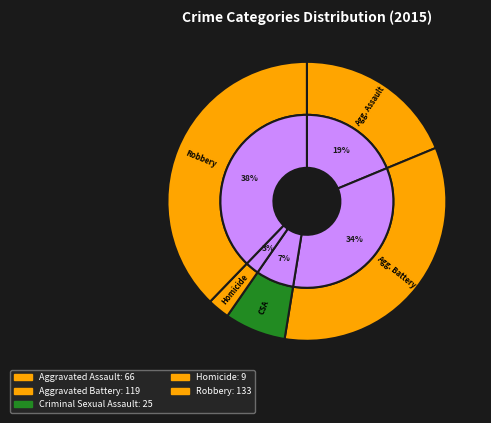

Which category has the smallest portion of the pie?

Homicide